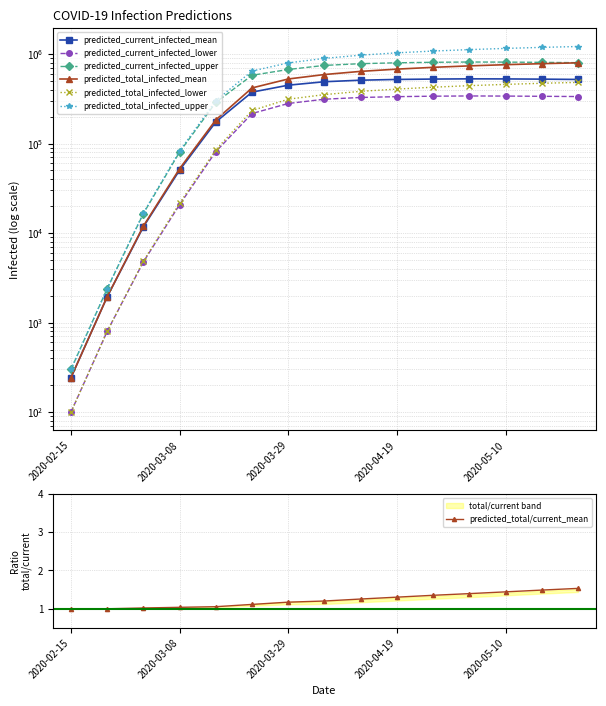

True or false: predicted_current_infected_lower and predicted_current_infected_upper cross at least once.

False